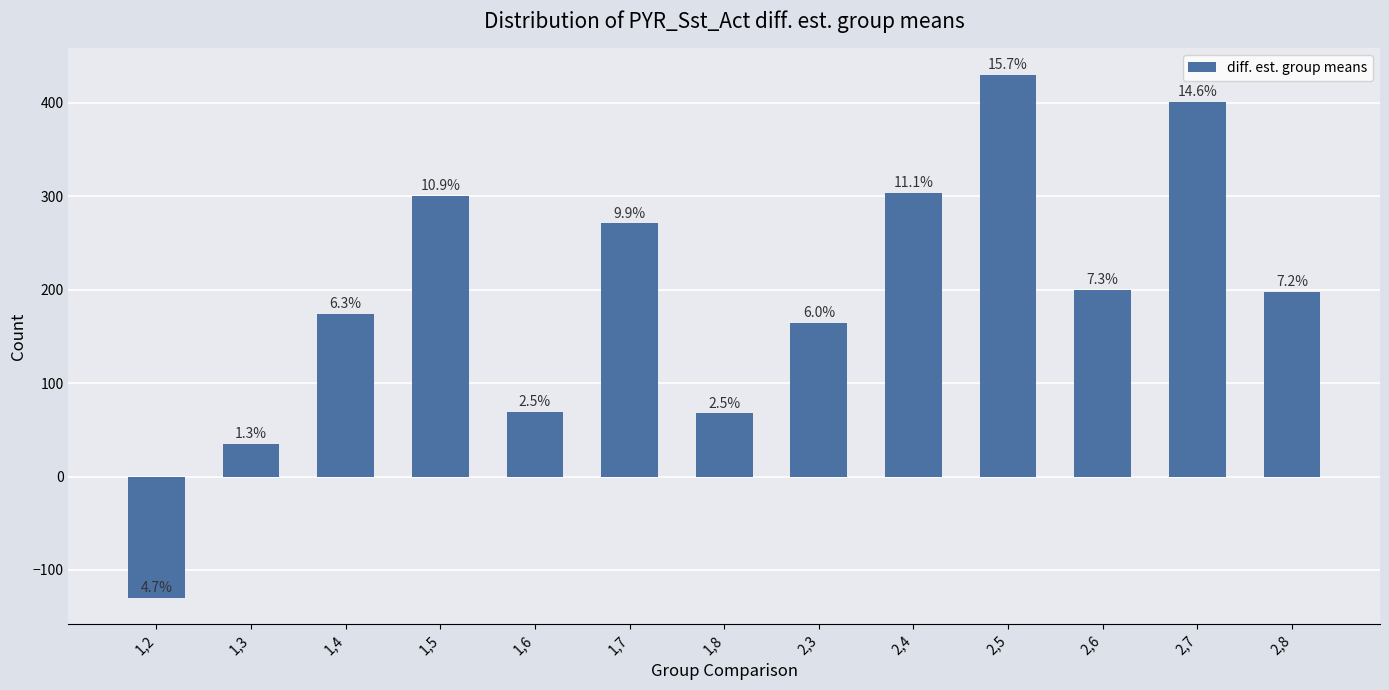

How many bars are there in total?

13